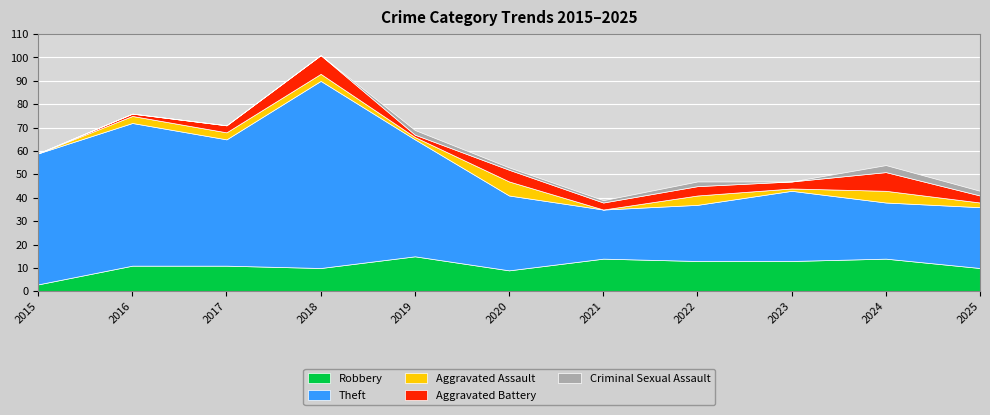

What is the difference between the Theft values at 2025 and 2024?

2